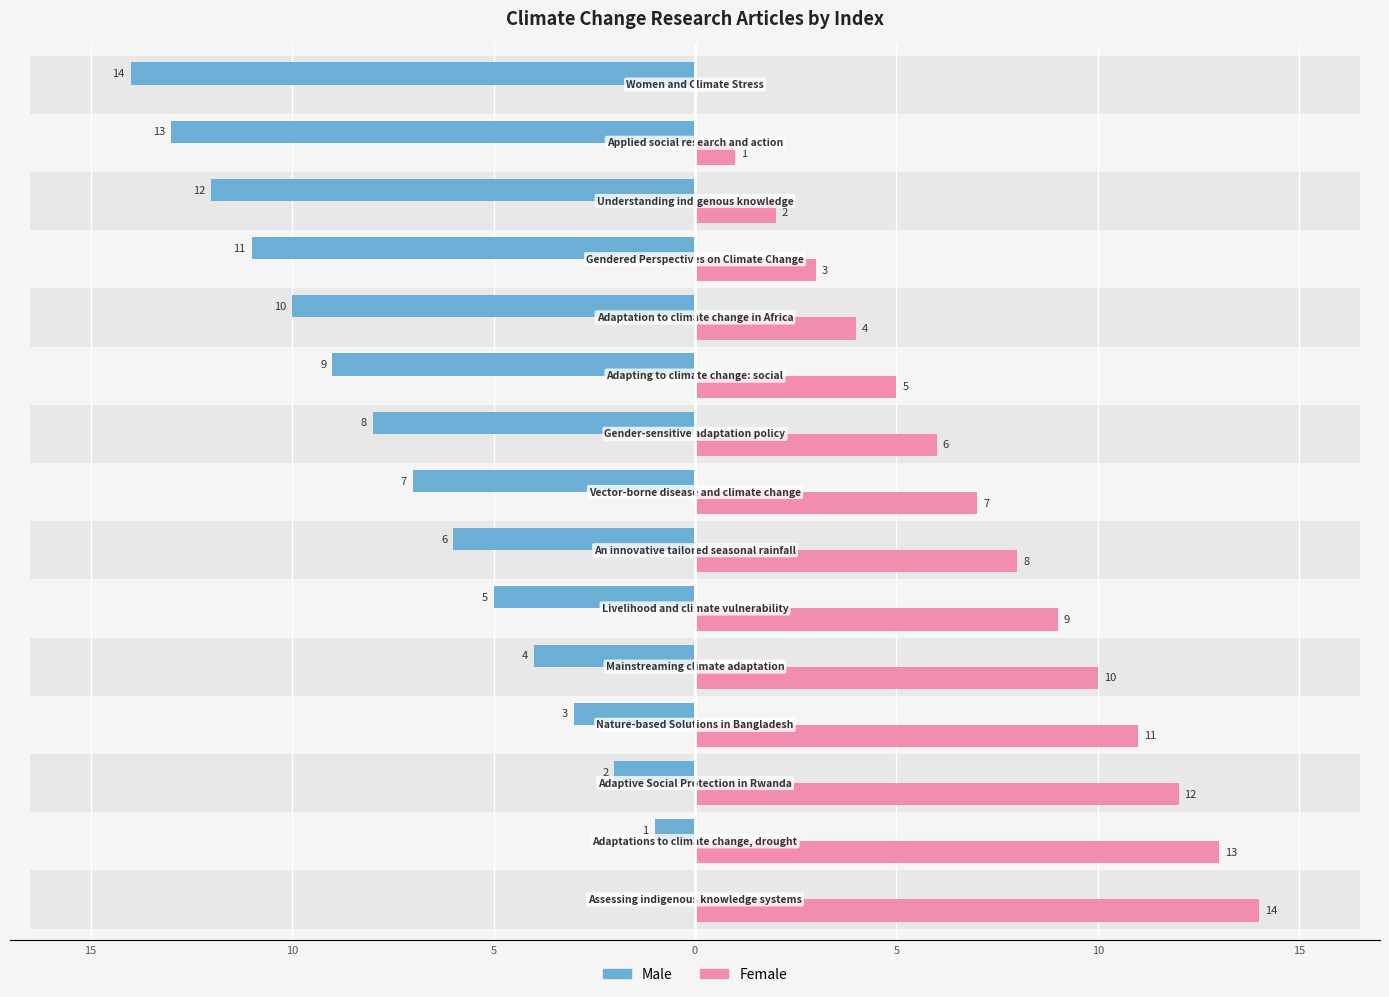

How many values in Male are below zero?

14